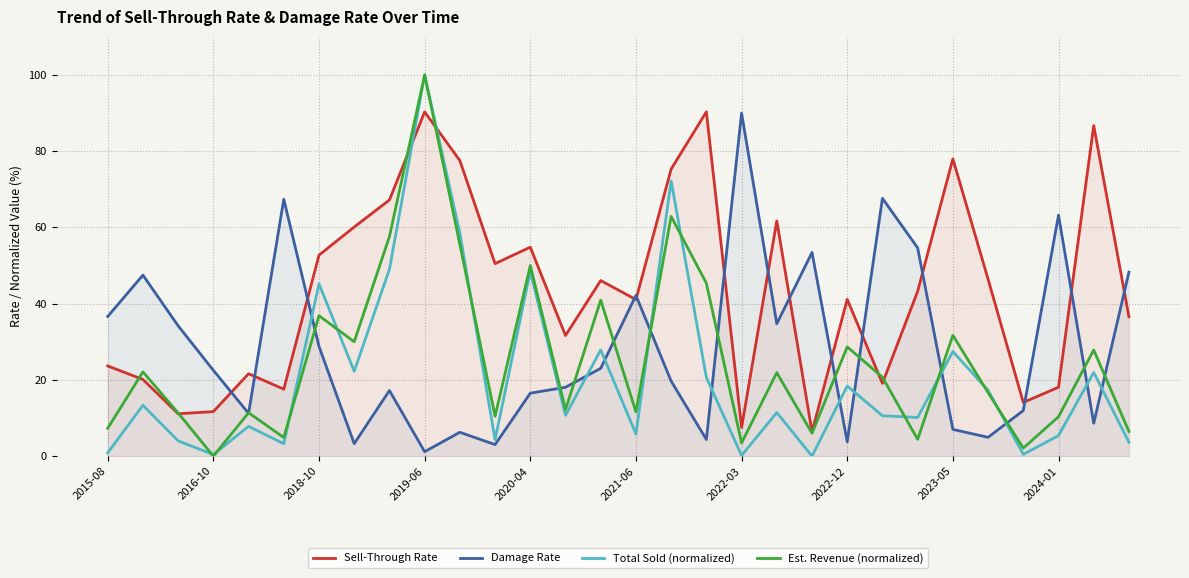

Which series has the largest total across all categories?

Sell-Through Rate